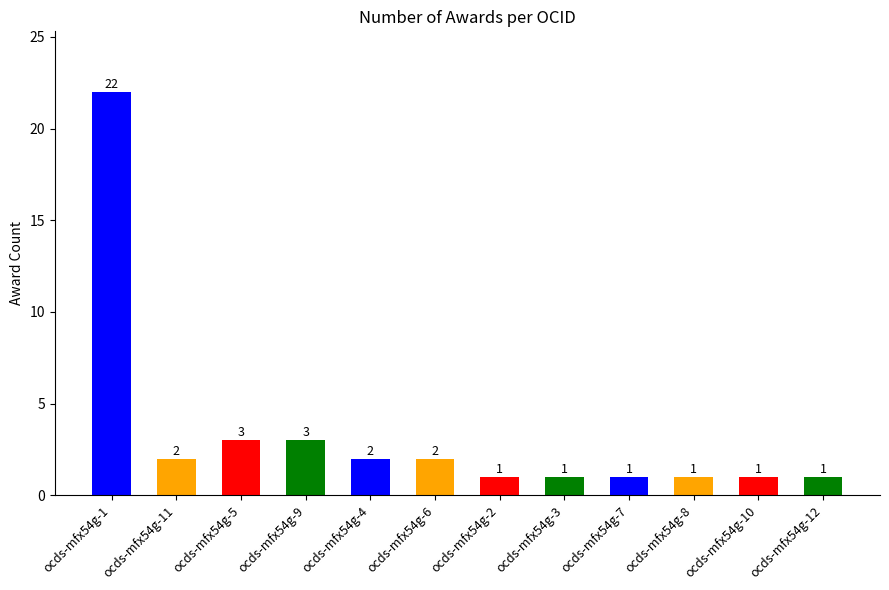

True or false: the data shows 2 at ocds-mfx54g-12.

False